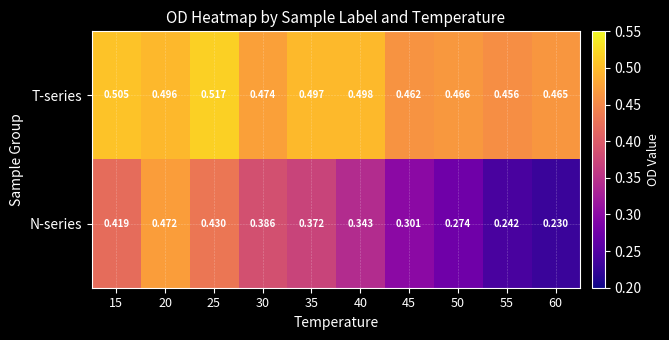

What is the total value across all series at 55?

0.7